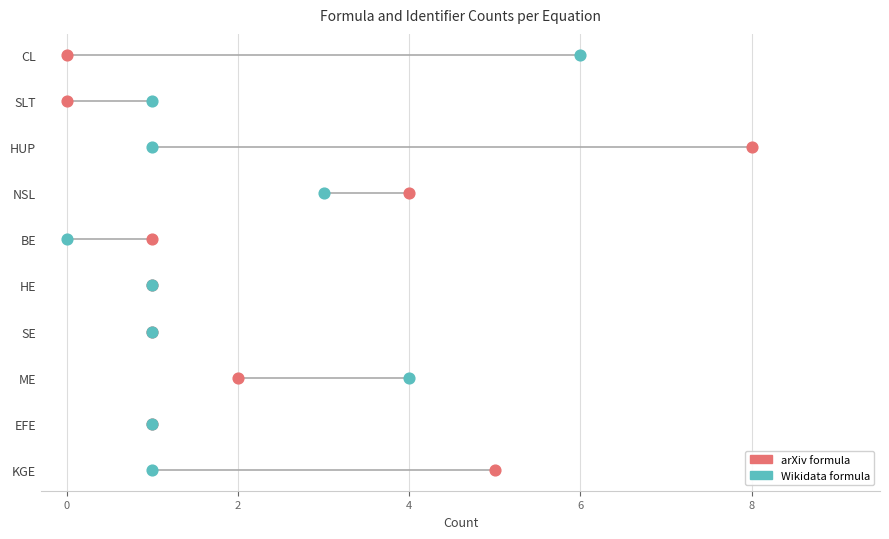

Which series has the largest Y range (max minus min)?

arXiv formula